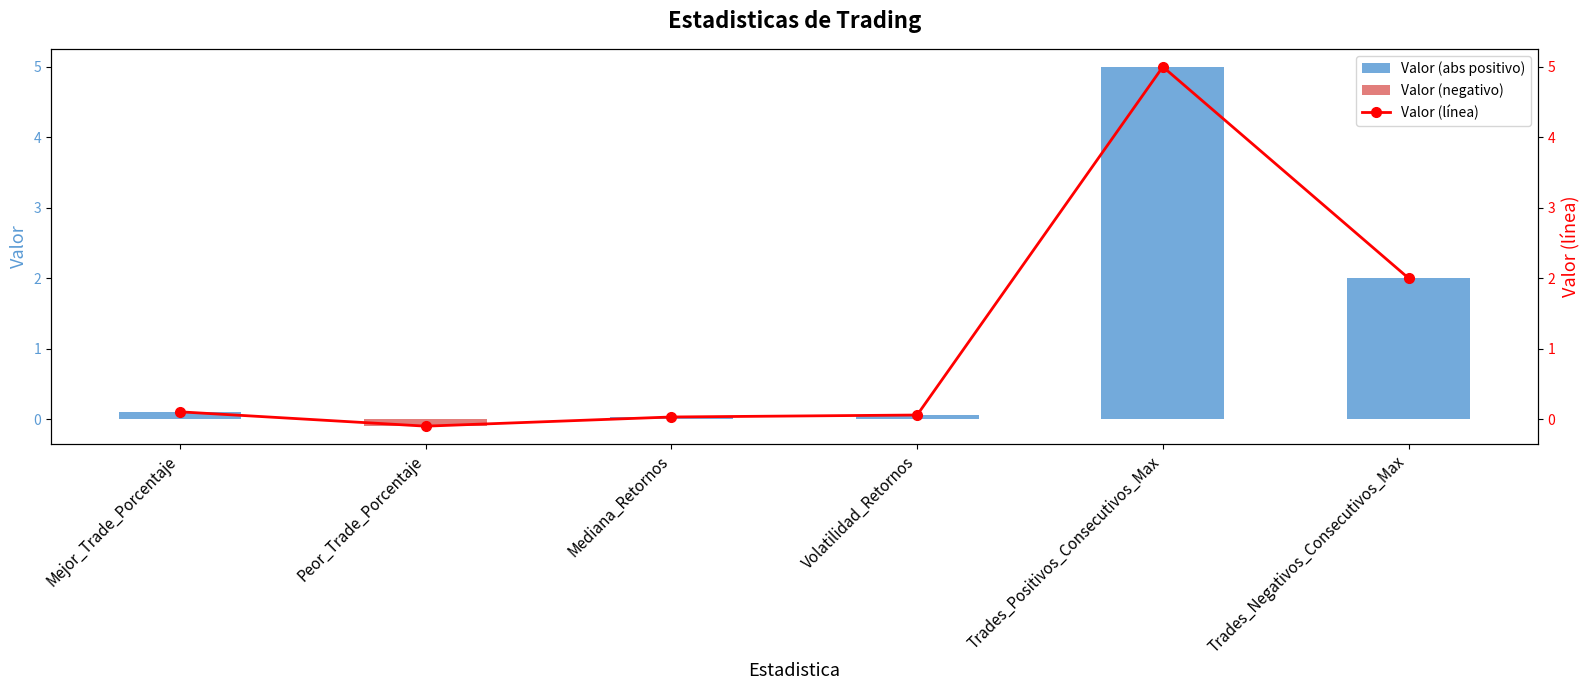

What is the approximate value of Valor (línea) at Volatilidad_Retornos?

0.1